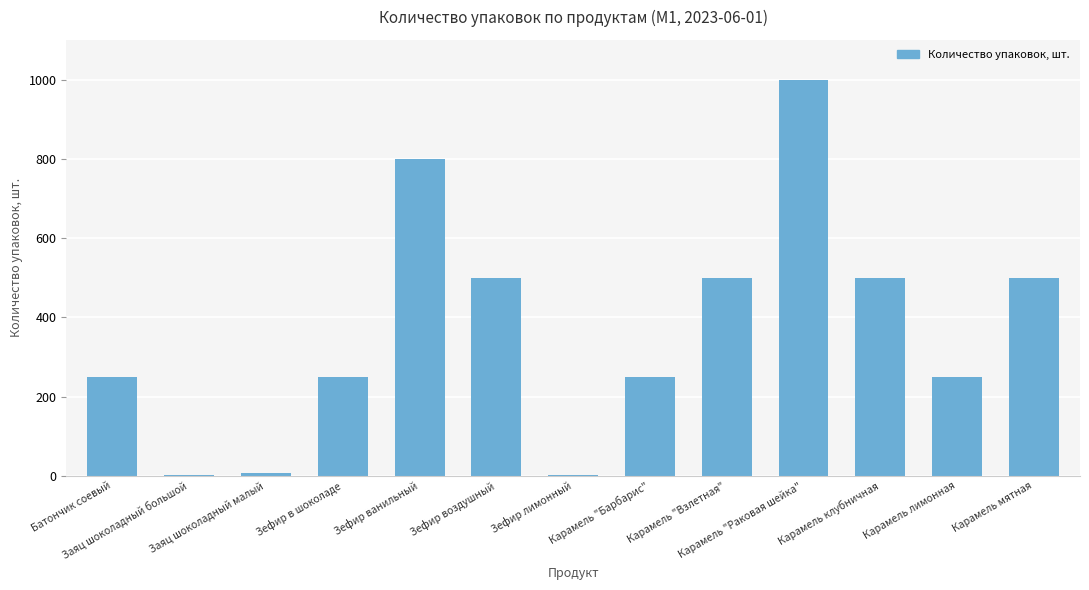

What is the sum of all values?

4809